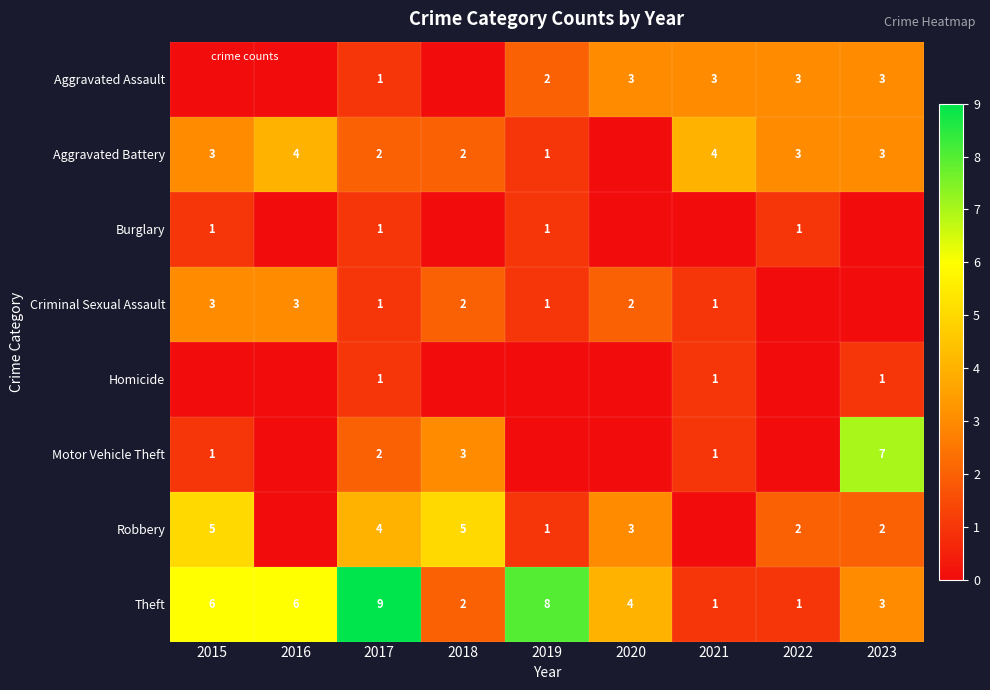

Between 2019 and 2016, which is larger?

2019